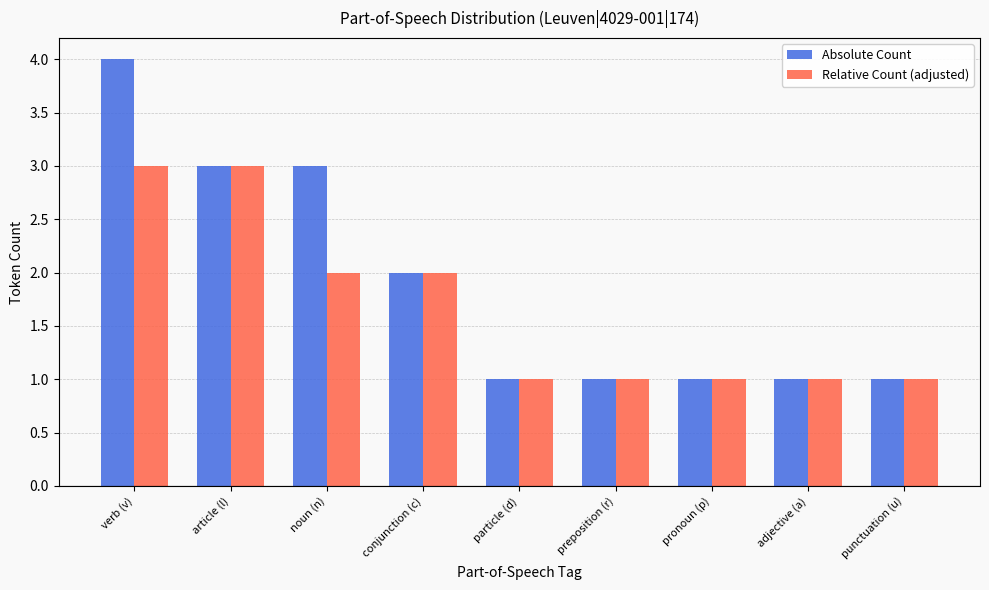

Which series has the largest range (max minus min)?

Absolute Count